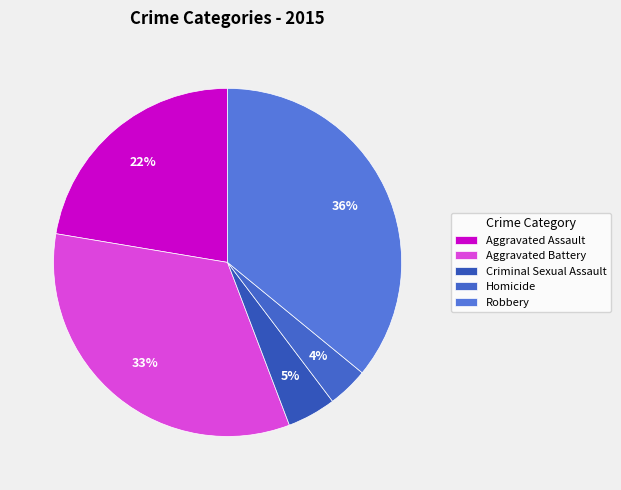

Rank the categories by value from highest to lowest.

Robbery, Aggravated Battery, Aggravated Assault, Criminal Sexual Assault, Homicide